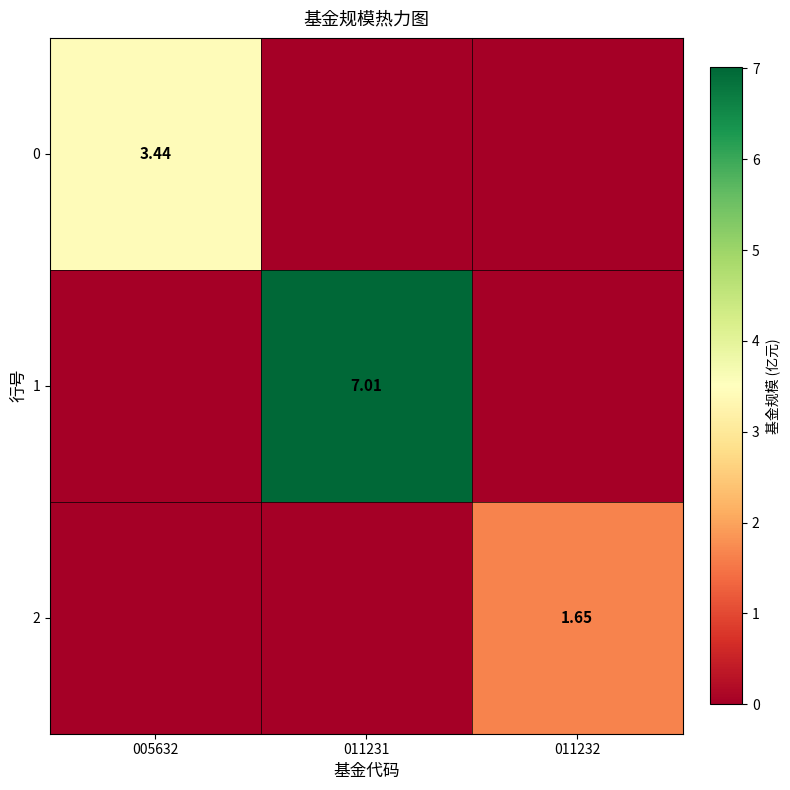

The 1 series shows 0.0 at 005632. True or false?

True